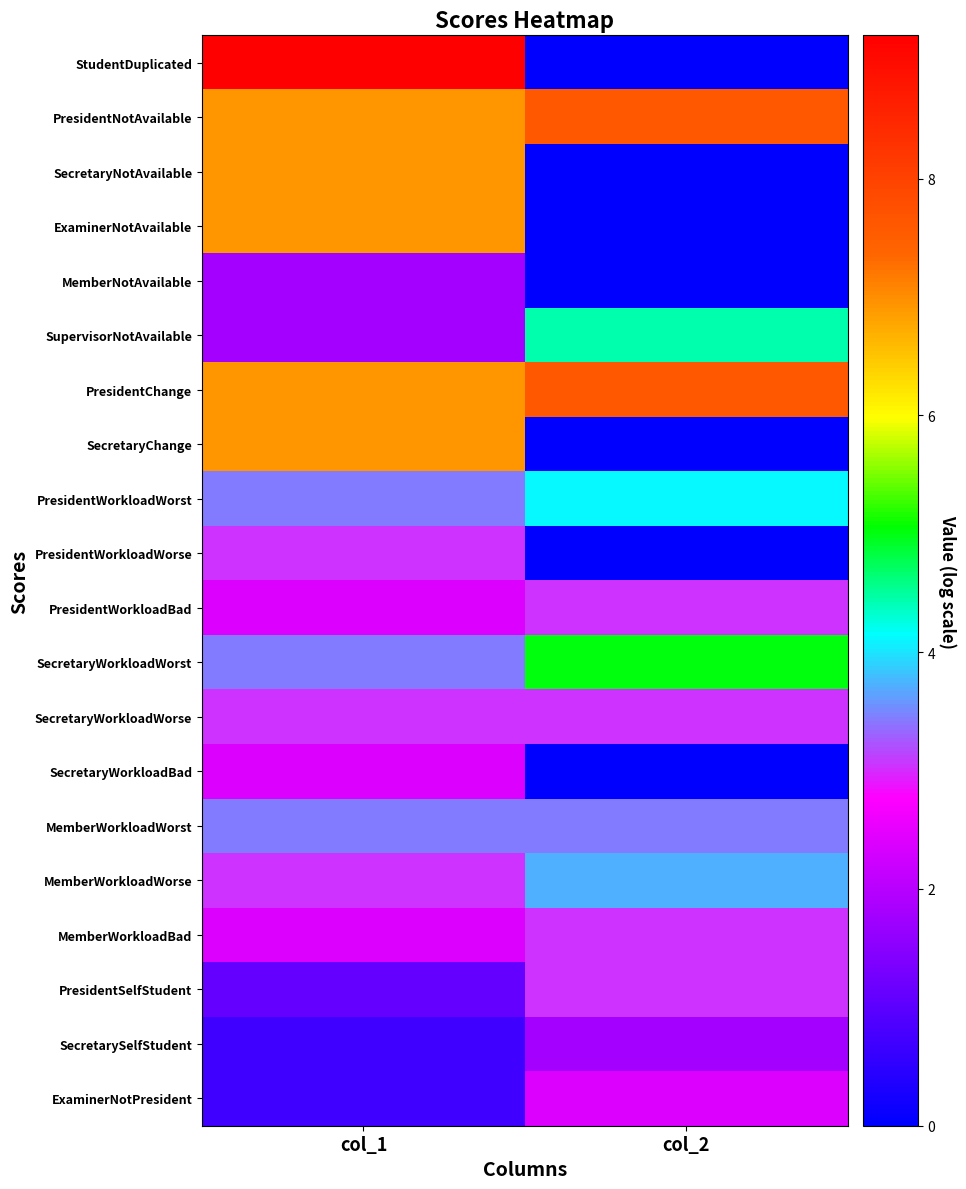

Reading left to right, list all the values displayed in this chart.

StudentDuplicated: col_1=9.2	col_2=0.0
PresidentNotAvailable: col_1=6.9	col_2=7.6
SecretaryNotAvailable: col_1=6.9	col_2=0.0
ExaminerNotAvailable: col_1=6.9	col_2=0.0
MemberNotAvailable: col_1=1.8	col_2=0.0
SupervisorNotAvailable: col_1=1.8	col_2=4.5
PresidentChange: col_1=6.9	col_2=7.6
SecretaryChange: col_1=6.9	col_2=0.0
PresidentWorkloadWorst: col_1=3.4	col_2=4.1
PresidentWorkloadWorse: col_1=3.0	col_2=0.0
PresidentWorkloadBad: col_1=2.4	col_2=3.0
SecretaryWorkloadWorst: col_1=3.4	col_2=5.0
SecretaryWorkloadWorse: col_1=3.0	col_2=3.0
SecretaryWorkloadBad: col_1=2.4	col_2=0.0
MemberWorkloadWorst: col_1=3.4	col_2=3.4
MemberWorkloadWorse: col_1=3.0	col_2=3.7
MemberWorkloadBad: col_1=2.4	col_2=3.0
PresidentSelfStudent: col_1=1.1	col_2=3.0
SecretarySelfStudent: col_1=0.7	col_2=1.8
ExaminerNotPresident: col_1=0.7	col_2=2.4